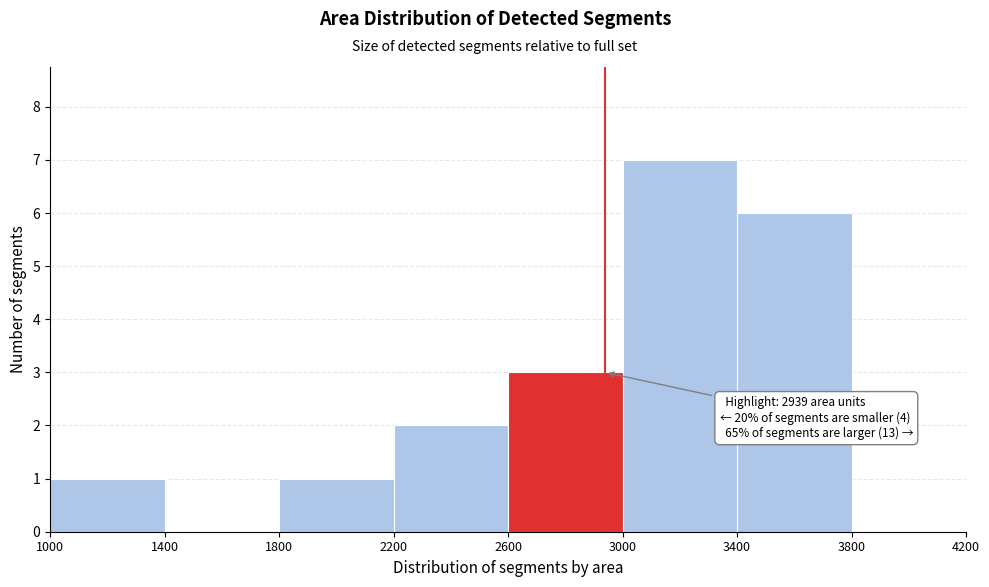

Over which range of the x-axis is the bar tallest?

3000 to 3400